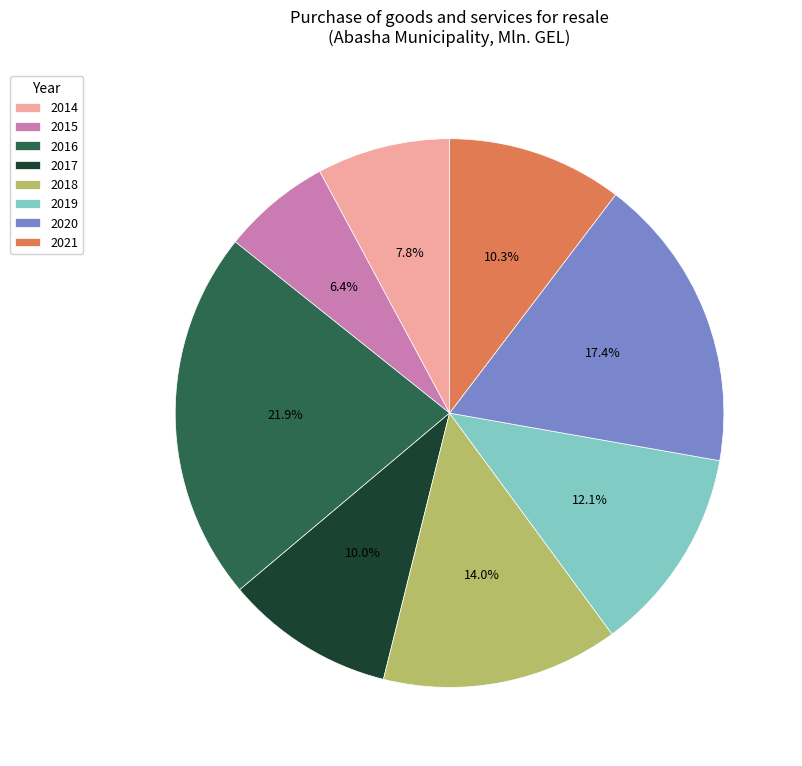

Is the sum of 2014 and 2015 greater than half?

No